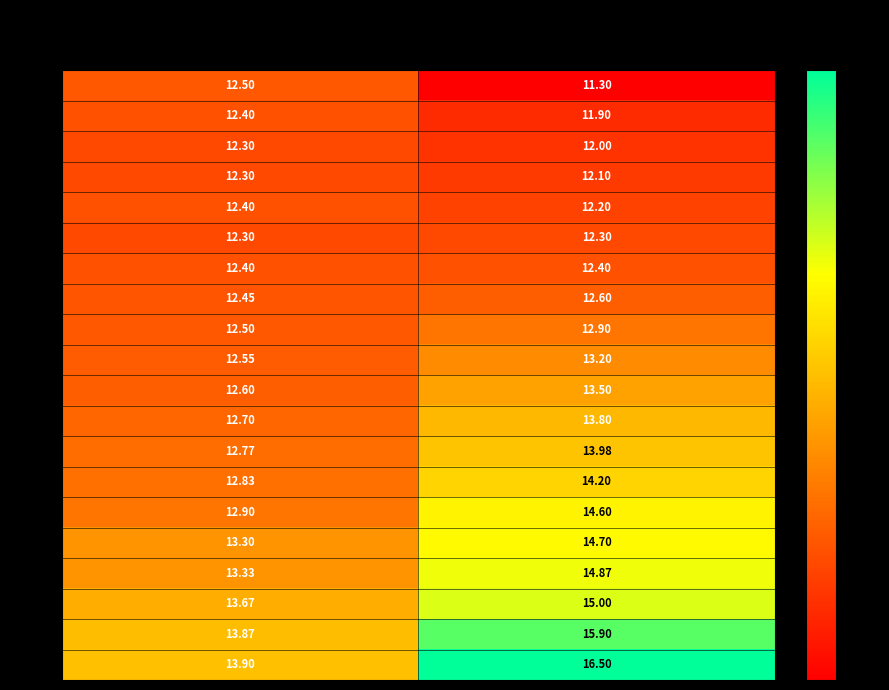

At which category does the chart reach its minimum across all series?

Income